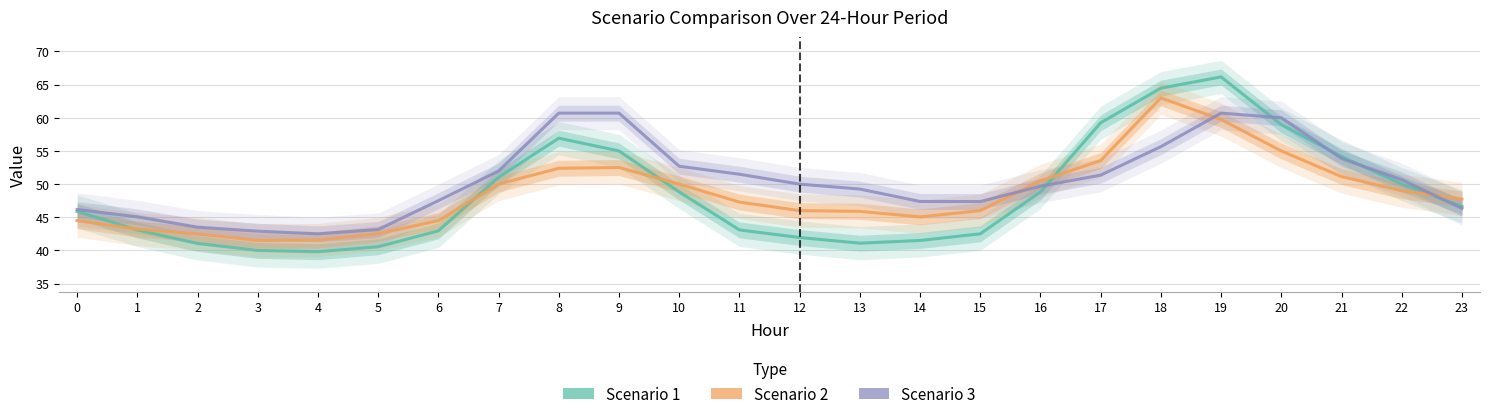

Is the value of Scenario 2 at 22 greater than the value of Scenario 1 at 8?

No